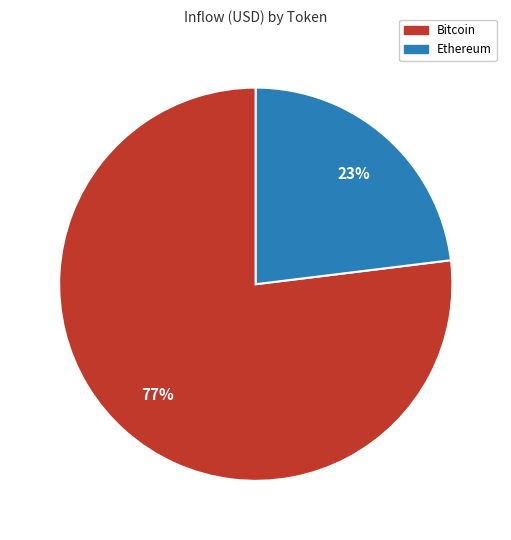

To the nearest percent, what is the difference between the largest and smallest slice percentages?

54%